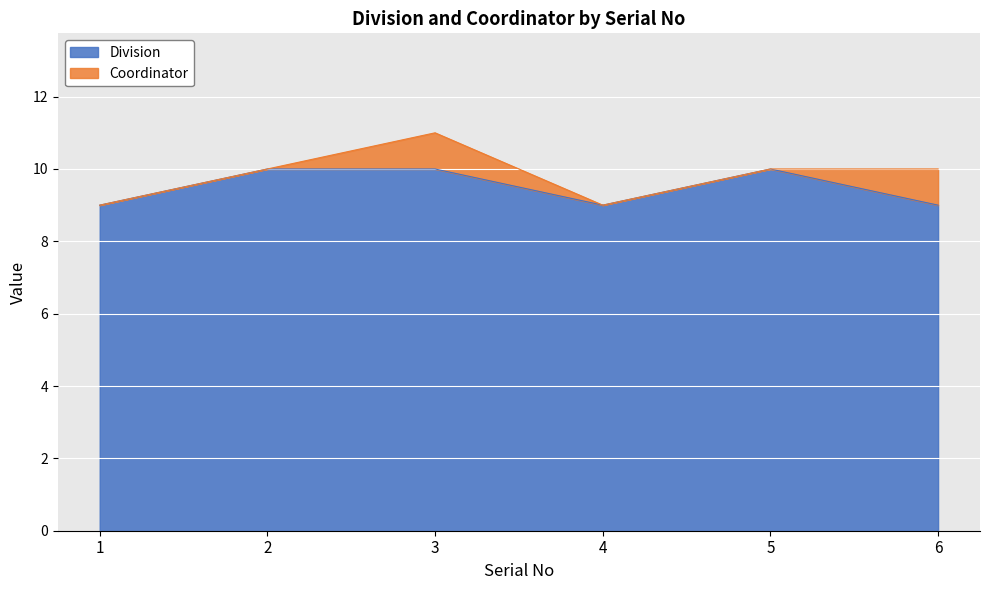

How many categories are shown in the chart?

6